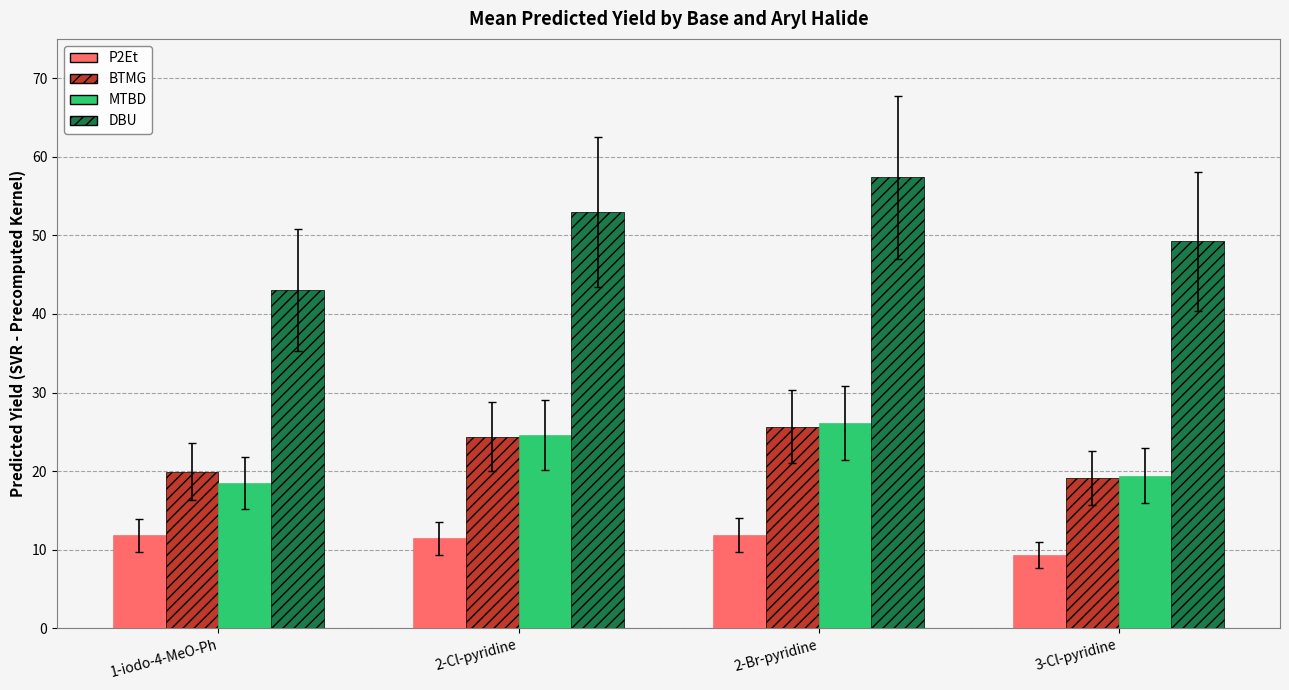

What is the label of the 3rd bar from the left?

2-Br-pyridine